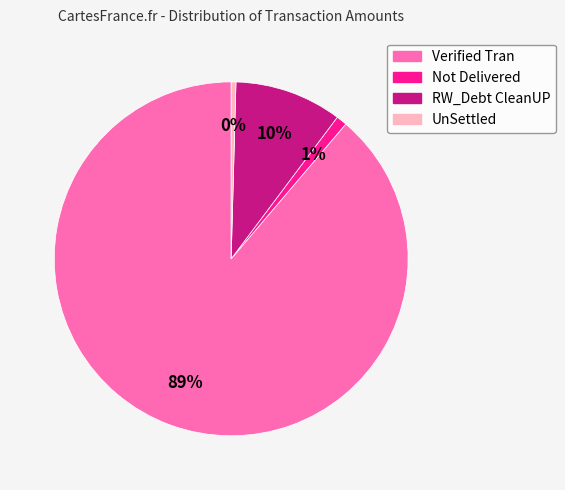

Is it true that UnSettled is 0% of the pie?

True